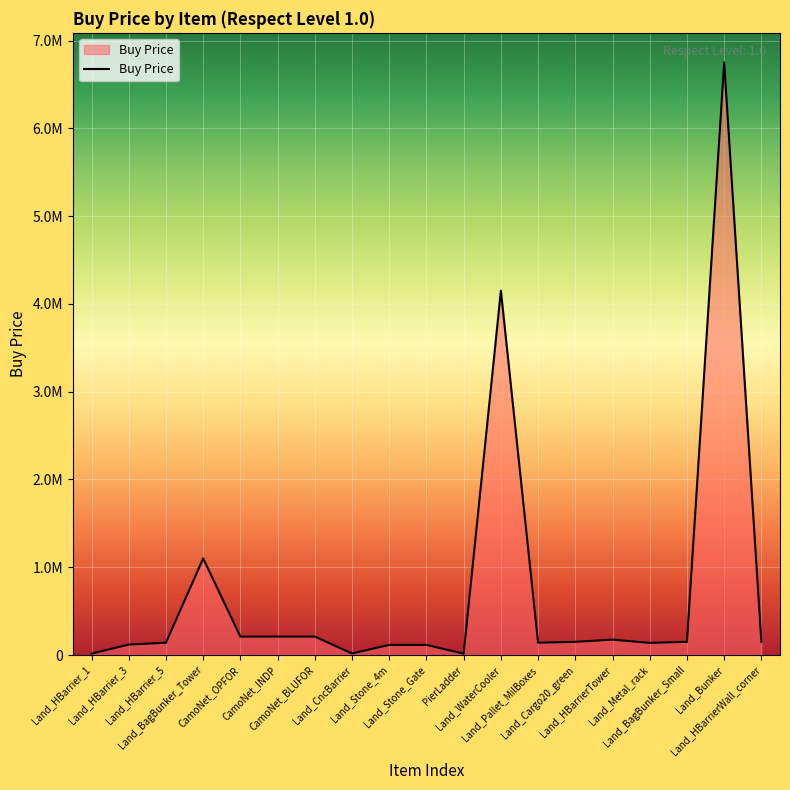

Does the chart display data point markers on the line(s)?

No